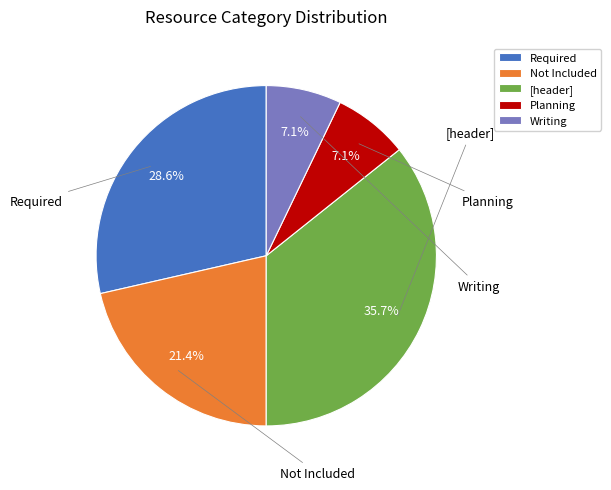

Between Not Included and [header], which is larger?

[header]